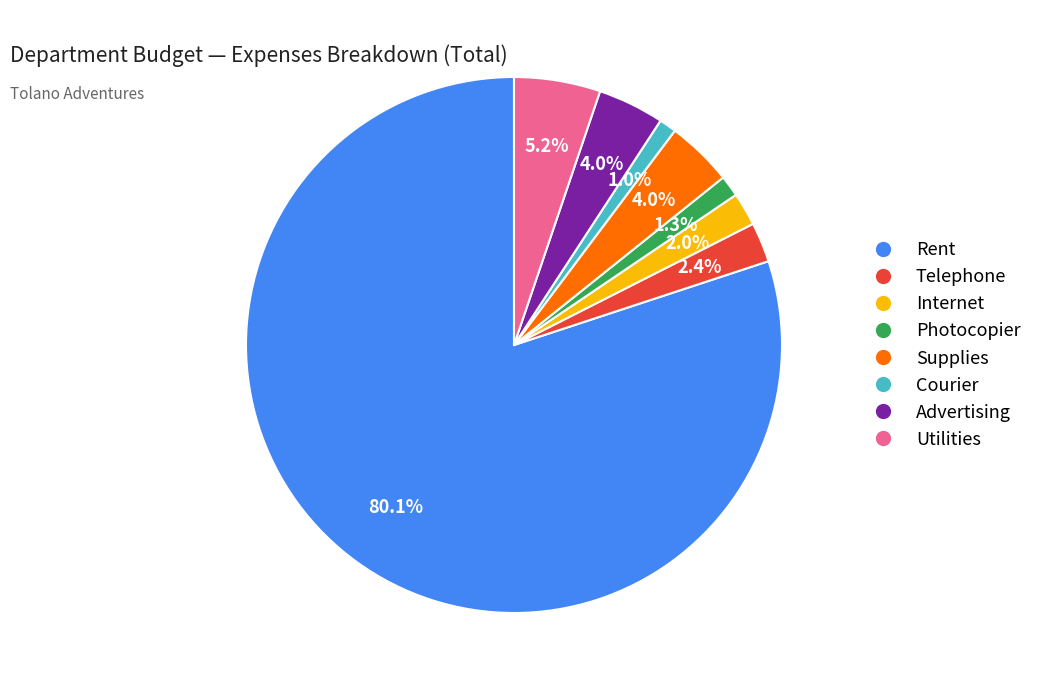

Between Photocopier and Utilities, which is larger?

Utilities